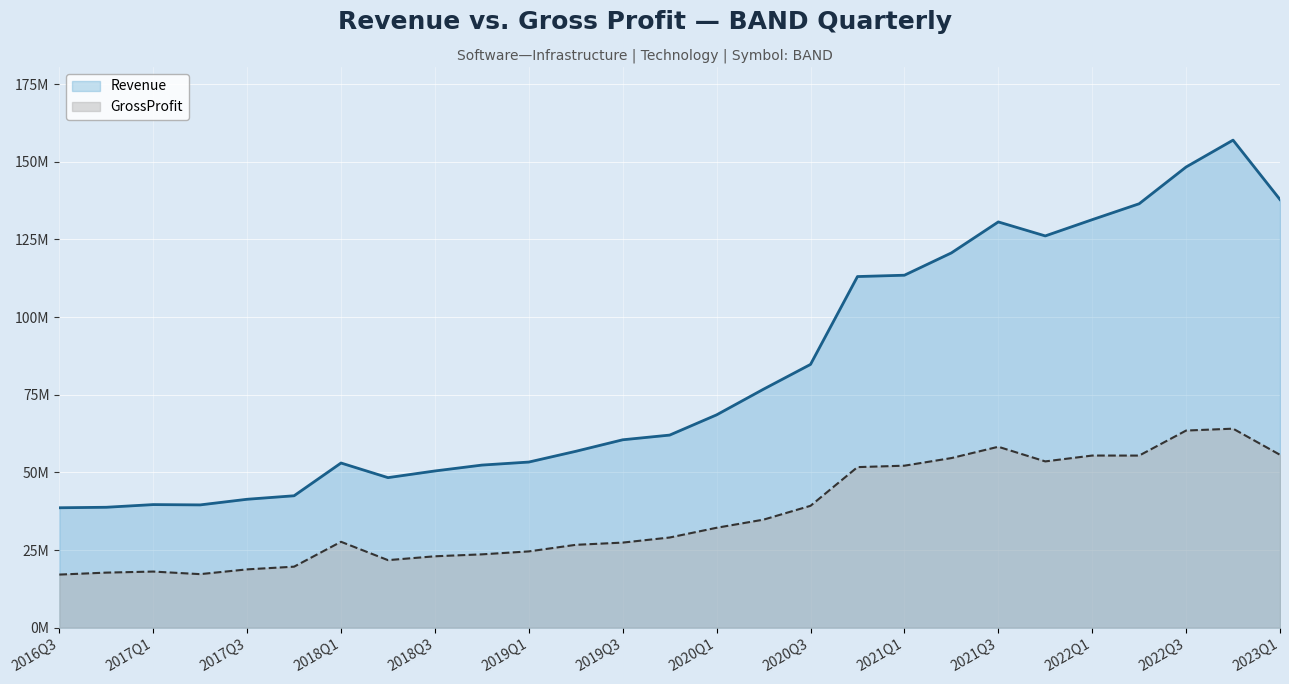

Which series has the largest total across all categories?

Revenue